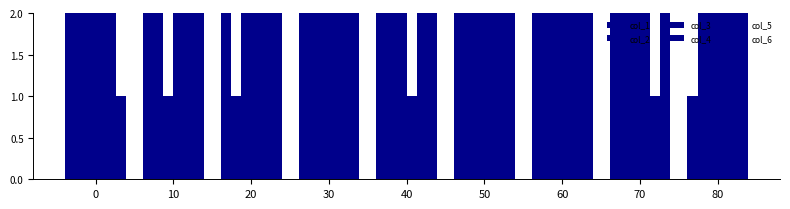

At which category does the chart reach its minimum across all series?

80